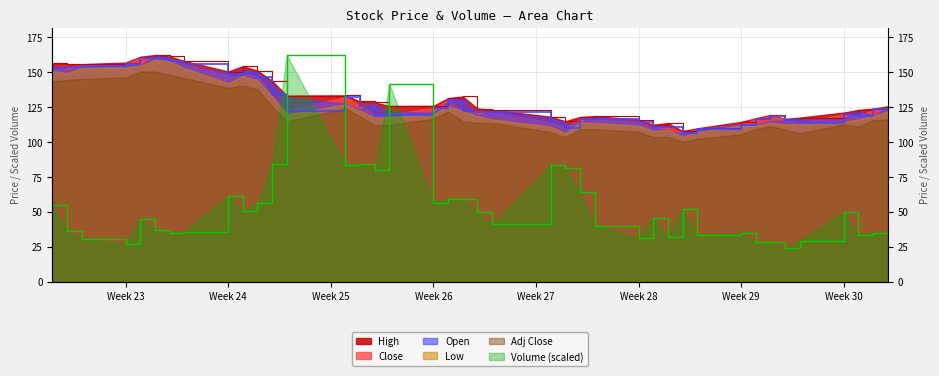

Reading left to right, transcribe all the data shown in this chart.

High: 156.4	155.7	155.7	156.9	161.1	162.2	161.2	158.0	150.5	154.3	151.0	143.7	133.2	133.4	129.0	128.3	125.8	125.9	131.4	132.6	124.0	123.0	118.2	114.9	117.9	118.6	116.0	112.3	113.6	107.9	109.8	114.4	117.1	119.4	116.6	117.5	121.1	123.0	123.9	125.6
Close: 152.9	153.9	154.7	155.8	160.4	160.3	157.8	155.5	147.8	149.6	146.8	133.7	122.3	132.3	126.1	119.2	119.7	124.4	129.8	122.3	121.2	121.2	114.1	110.3	116.3	116.3	114.4	110.4	110.6	106.7	109.1	112.5	116.5	118.8	116.0	113.4	120.0	118.3	123.3	123.6
Volume: 55.2	36.0	30.9	27.0	44.7	36.8	34.8	35.9	61.7	50.6	56.3	84.5	162.2	83.9	84.5	80.3	141.7	56.7	59.3	59.2	49.7	41.4	83.4	81.2	64.2	40.2	31.1	45.8	32.4	52.3	33.6	34.7	28.6	28.6	24.1	29.6	49.8	33.2	35.2	32.4